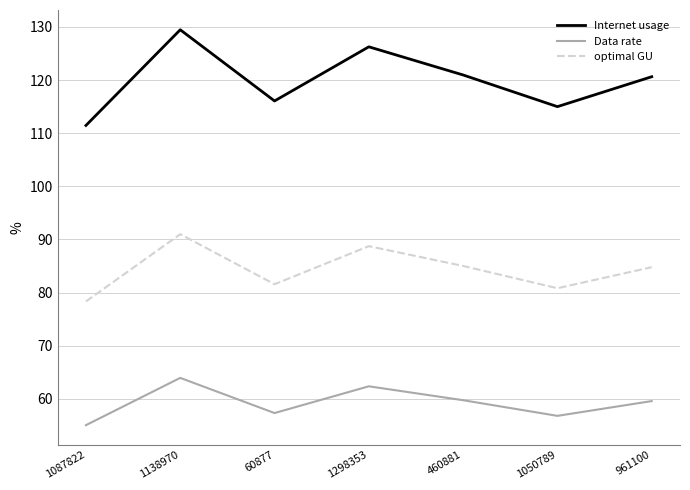

What position from the left is 1050789?

6